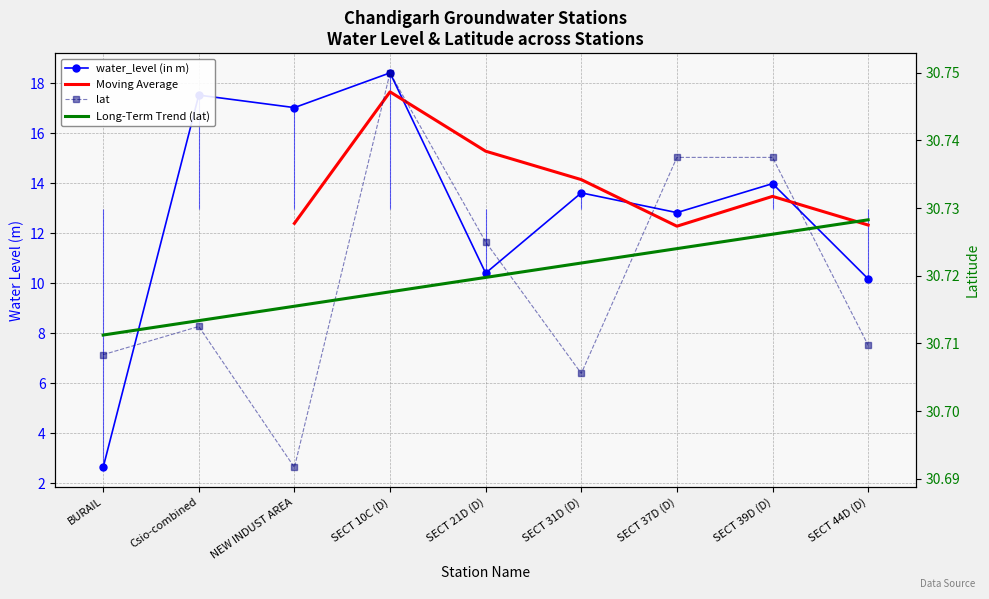

Is the value of water_level (in m) at SECT 37D (D) greater than the value of lat at BURAIL?

No